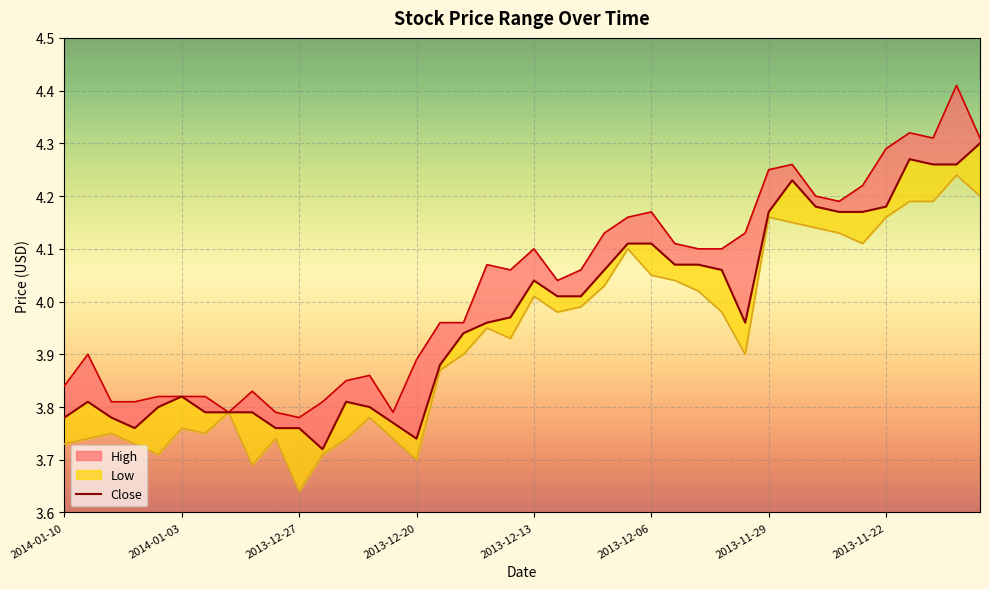

Which category has the highest value in the High series?

2013-11-19